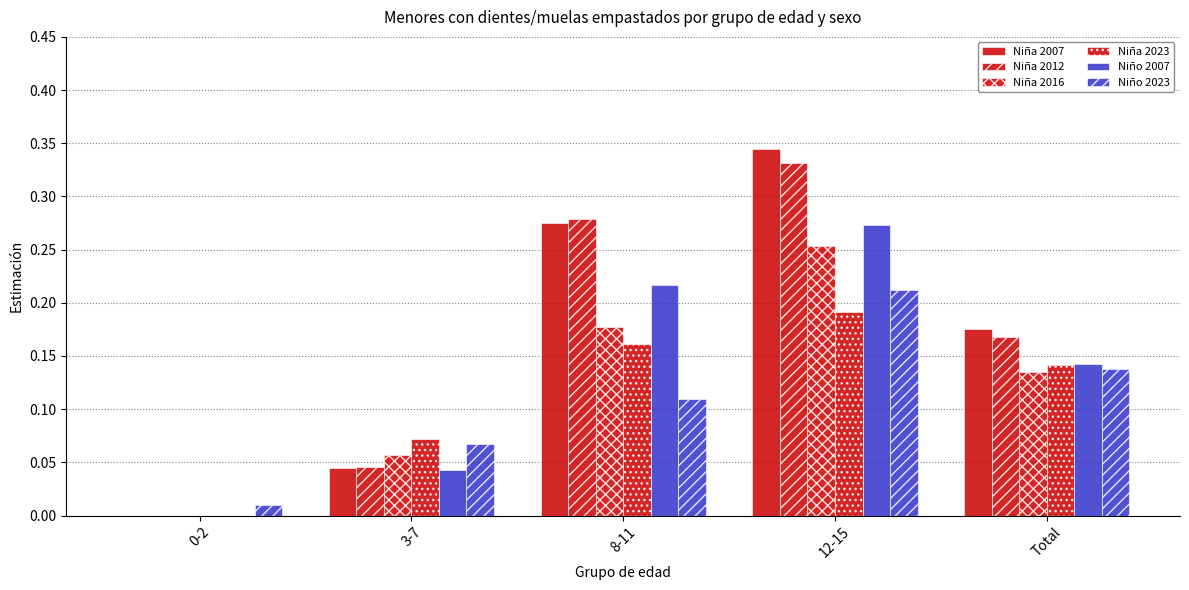

Between 12-15 and 8-11, which is larger?

12-15